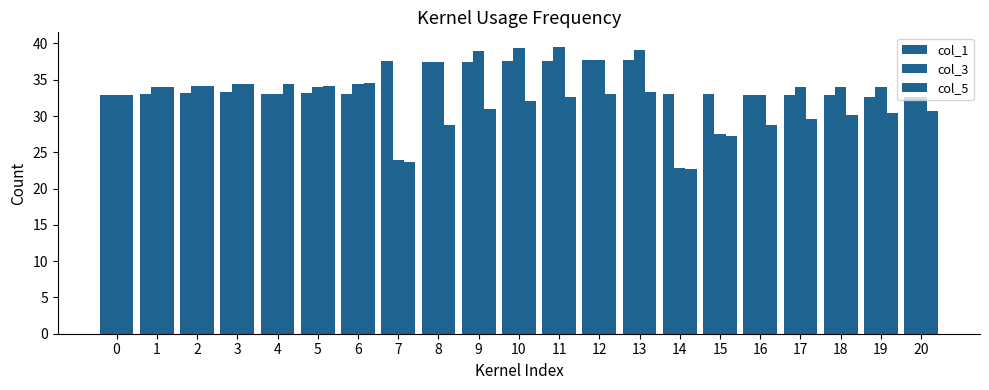

Reading left to right, what are all the values shown in this chart?

col_1: 0=32.9	1=33.1	2=33.1	3=33.2	4=33.1	5=33.2	6=33.0	7=37.5	8=37.5	9=37.4	10=37.5	11=37.6	12=37.8	13=37.8	14=33.0	15=33.0	16=32.9	17=32.9	18=32.9	19=32.7	20=32.6
col_3: 0=32.9	1=34.0	2=34.2	3=34.4	4=33.1	5=34.0	6=34.4	7=24.0	8=37.5	9=39.0	10=39.4	11=39.6	12=37.8	13=39.2	14=22.8	15=27.5	16=32.9	17=34.0	18=34.0	19=34.1	20=32.6
col_5: 0=32.9	1=34.0	2=34.2	3=34.4	4=34.4	5=34.2	6=34.5	7=23.7	8=28.7	9=31.0	10=32.1	11=32.7	12=33.1	13=33.3	14=22.7	15=27.3	16=28.8	17=29.5	18=30.1	19=30.4	20=30.7